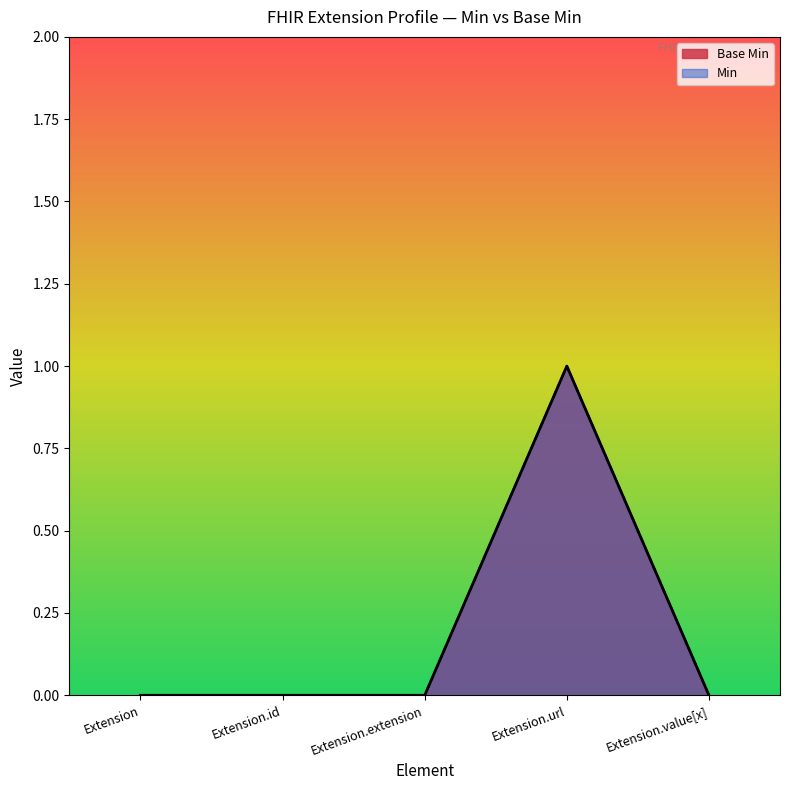

What is the label of the 2nd point from the right?

Extension.url